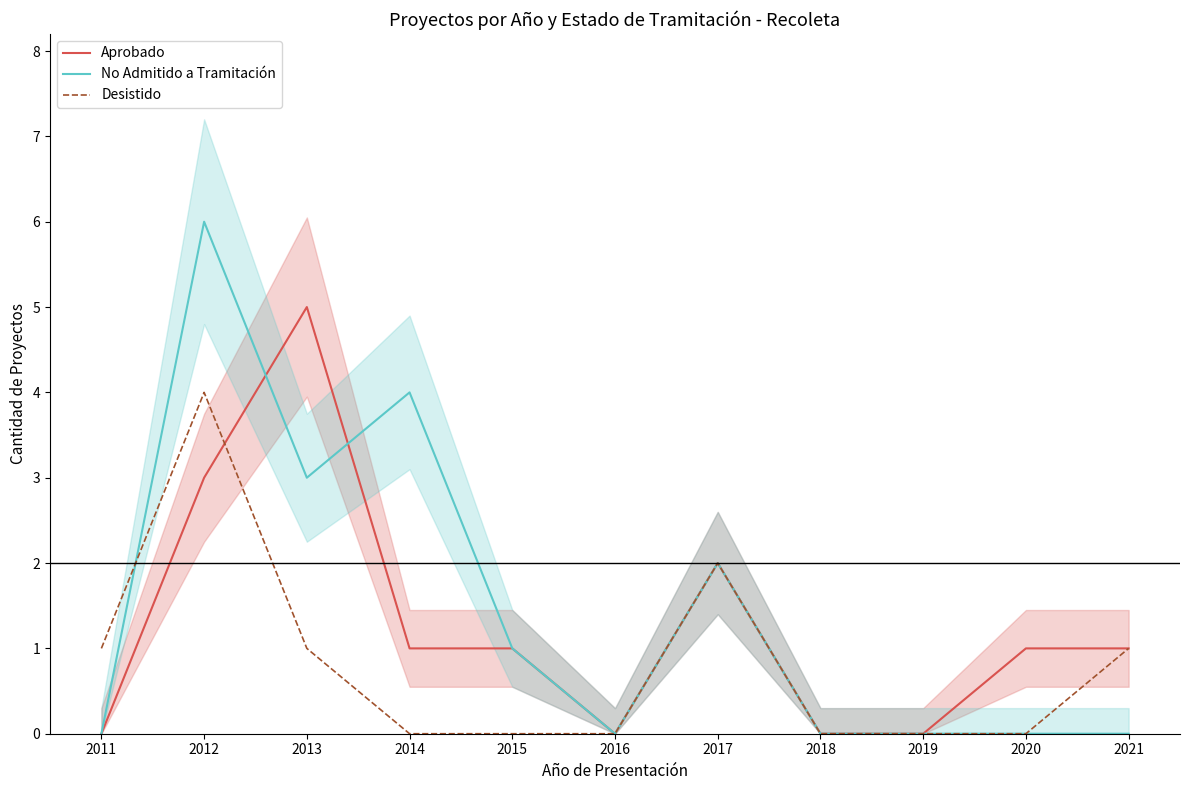

How many values in the Aprobado series exceed 1?

3